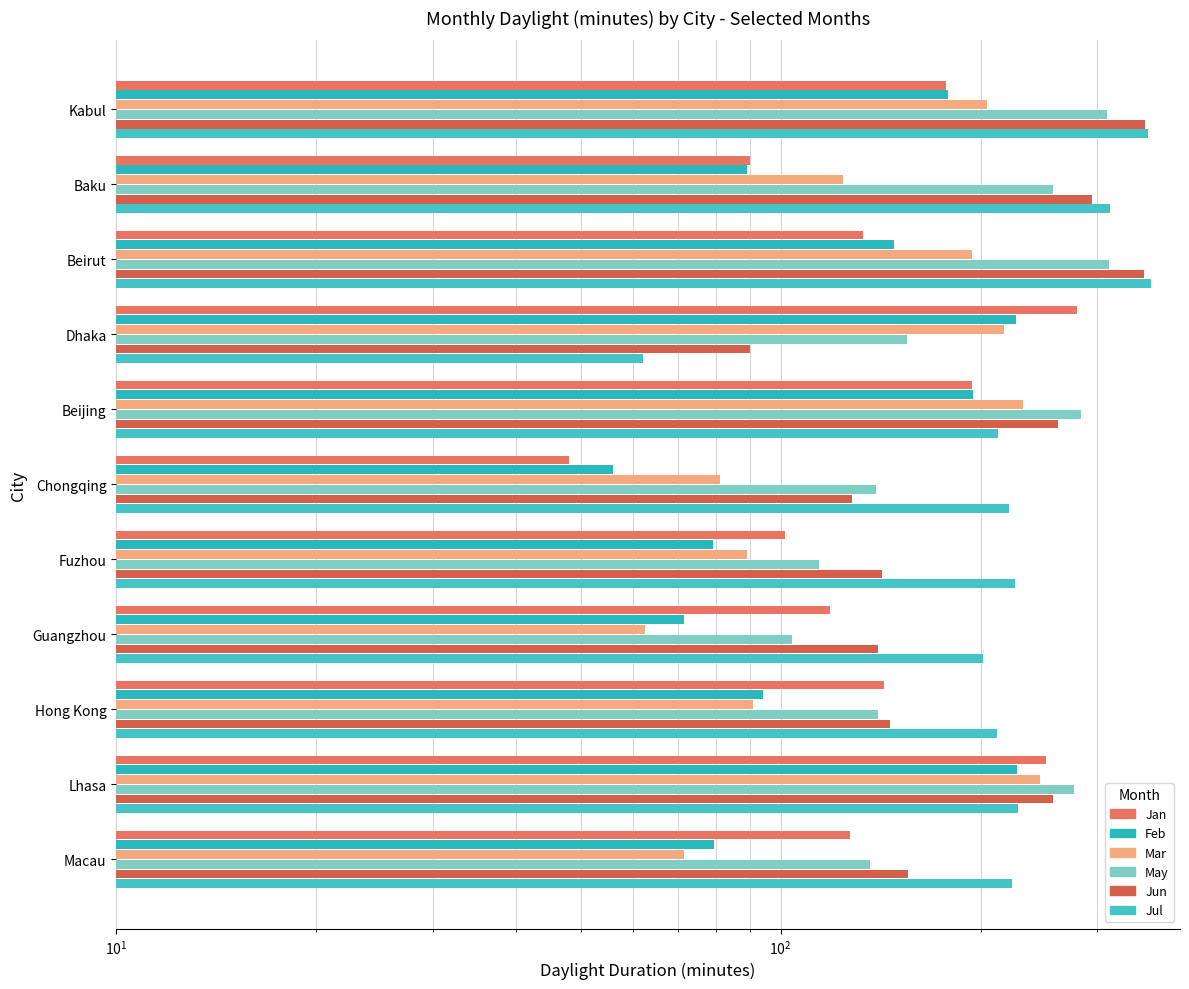

How many data points in Jun are less than 155?

5